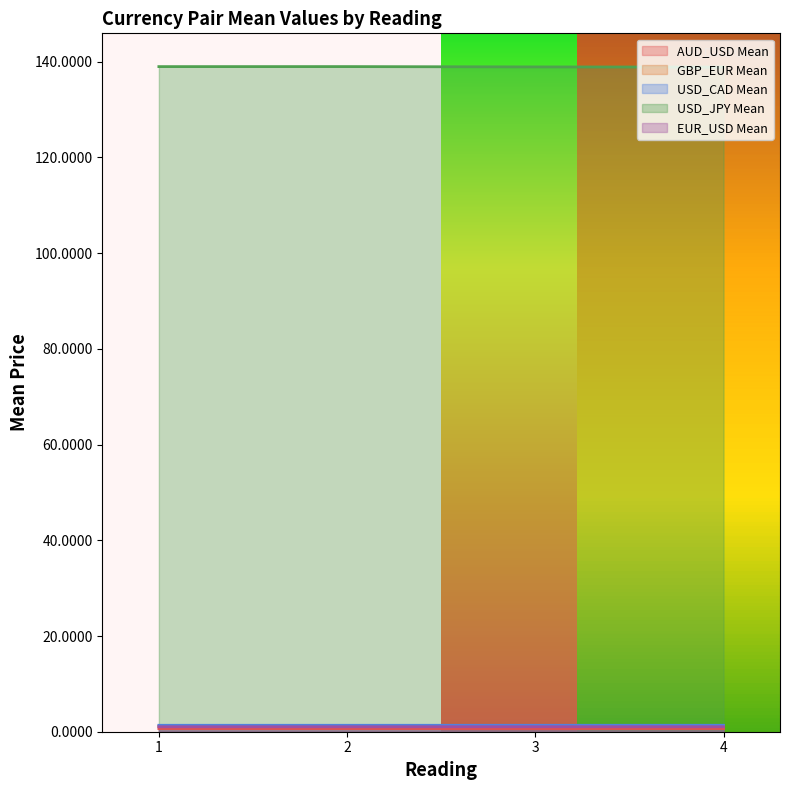

Between 3 and 4, which series saw the biggest shift?

USD_JPY Mean